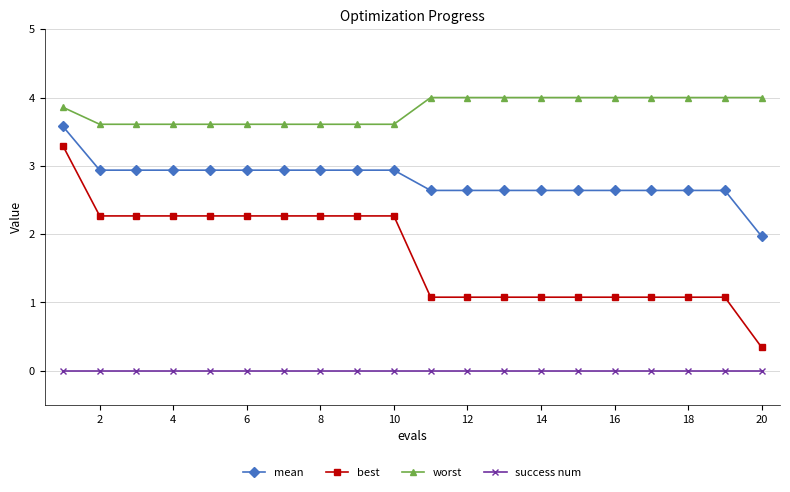

Reading right to left, list all the values displayed in this chart.

mean: 2.0	2.6	2.6	2.6	2.6	2.6	2.6	2.6	2.6	2.6	2.9	2.9	2.9	2.9	2.9	2.9	2.9	2.9	2.9	3.6
best: 0.3	1.1	1.1	1.1	1.1	1.1	1.1	1.1	1.1	1.1	2.3	2.3	2.3	2.3	2.3	2.3	2.3	2.3	2.3	3.3
worst: 4.0	4.0	4.0	4.0	4.0	4.0	4.0	4.0	4.0	4.0	3.6	3.6	3.6	3.6	3.6	3.6	3.6	3.6	3.6	3.9
success num: 0.0	0.0	0.0	0.0	0.0	0.0	0.0	0.0	0.0	0.0	0.0	0.0	0.0	0.0	0.0	0.0	0.0	0.0	0.0	0.0